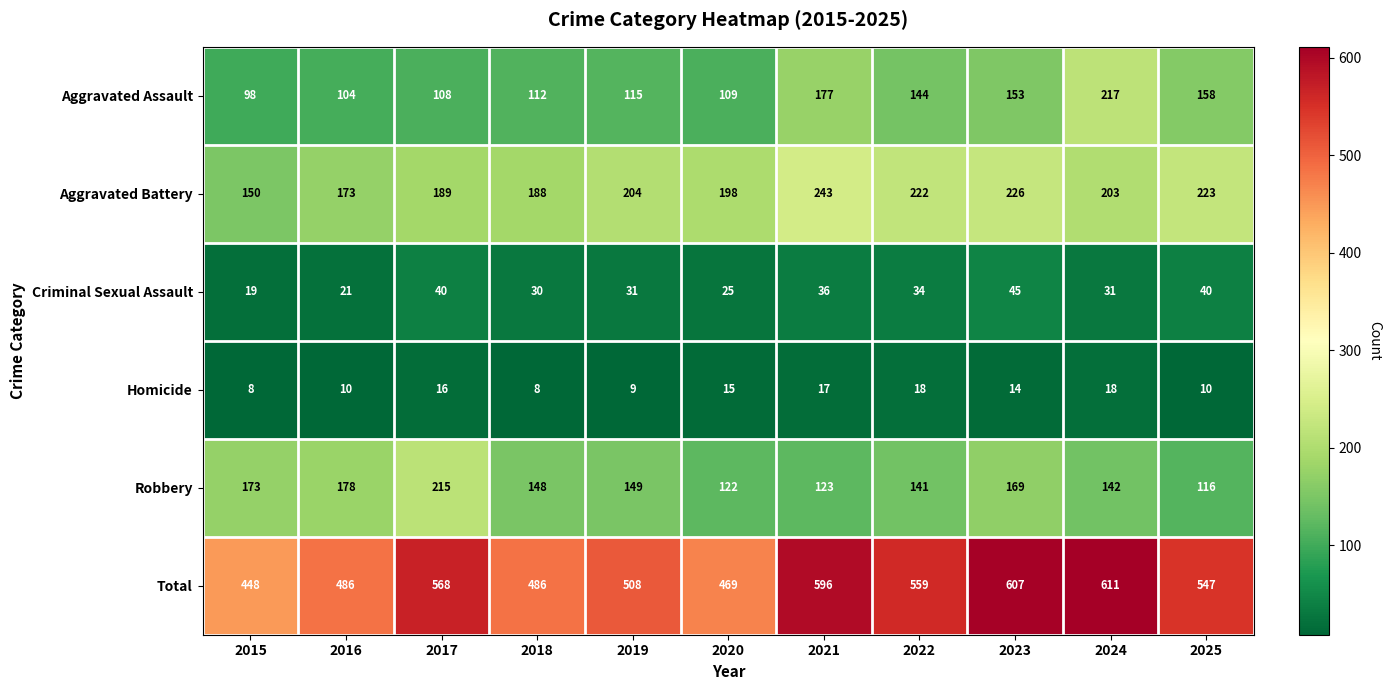

How many categories are shown in the chart?

11